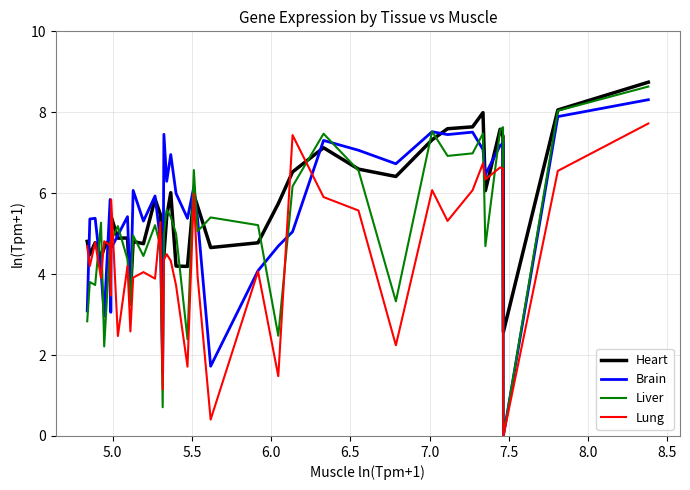

Which series has the widest spread of values?

Liver